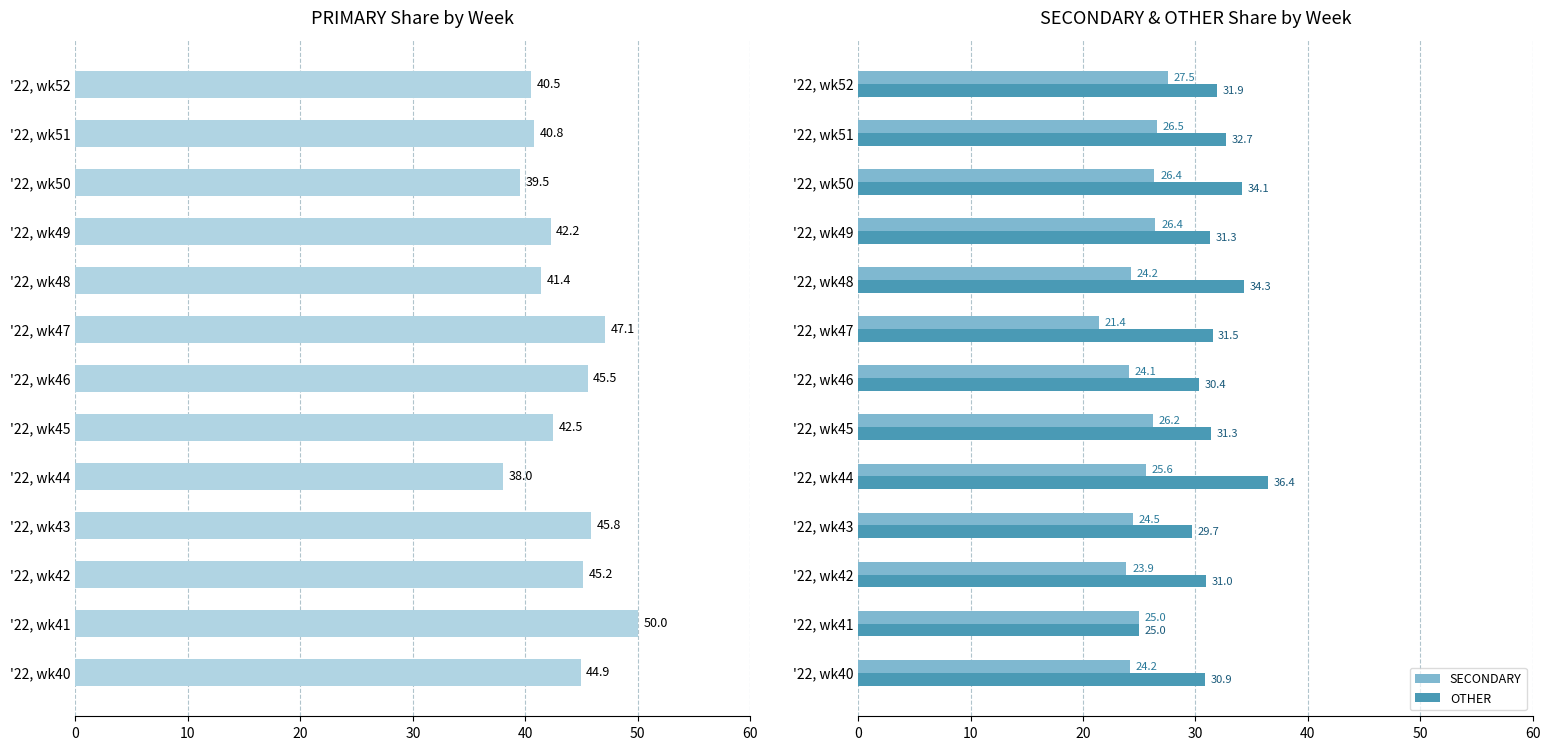

What is the smallest value displayed?

21.4